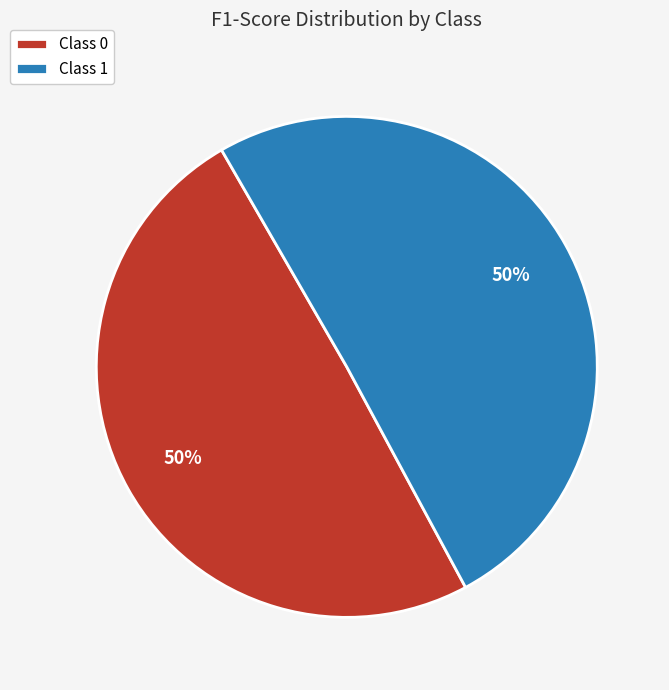

Count the number of slices in the pie.

2